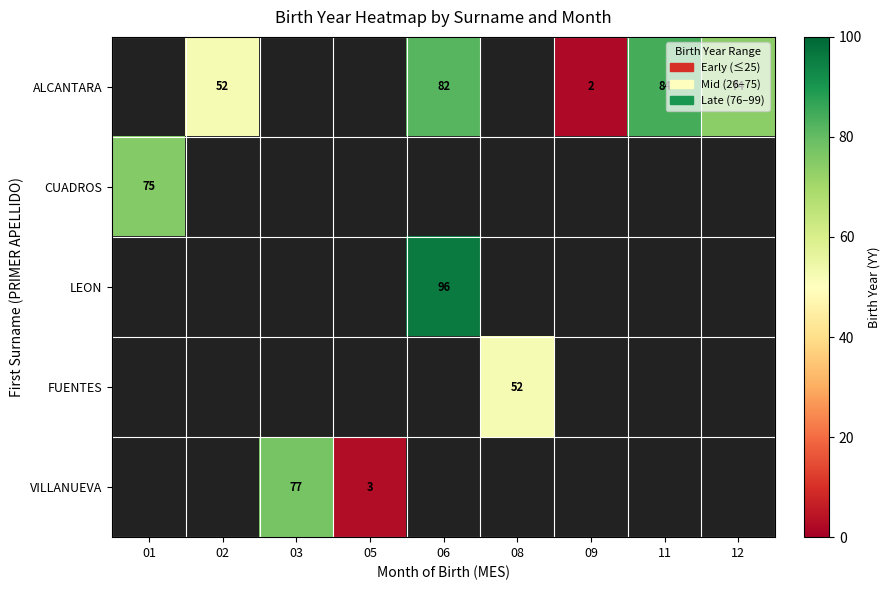

What is the smallest value displayed?

2.0